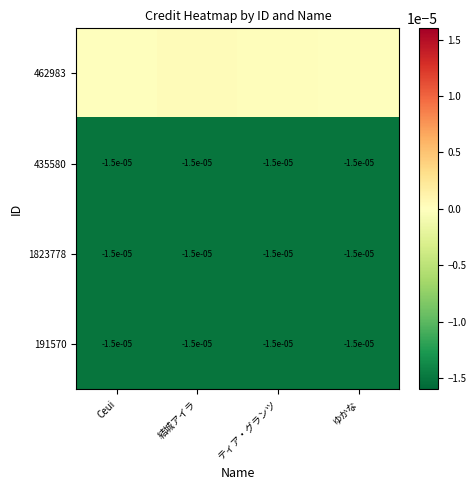

Which category has the highest value in the 1823778 series?

Ceui